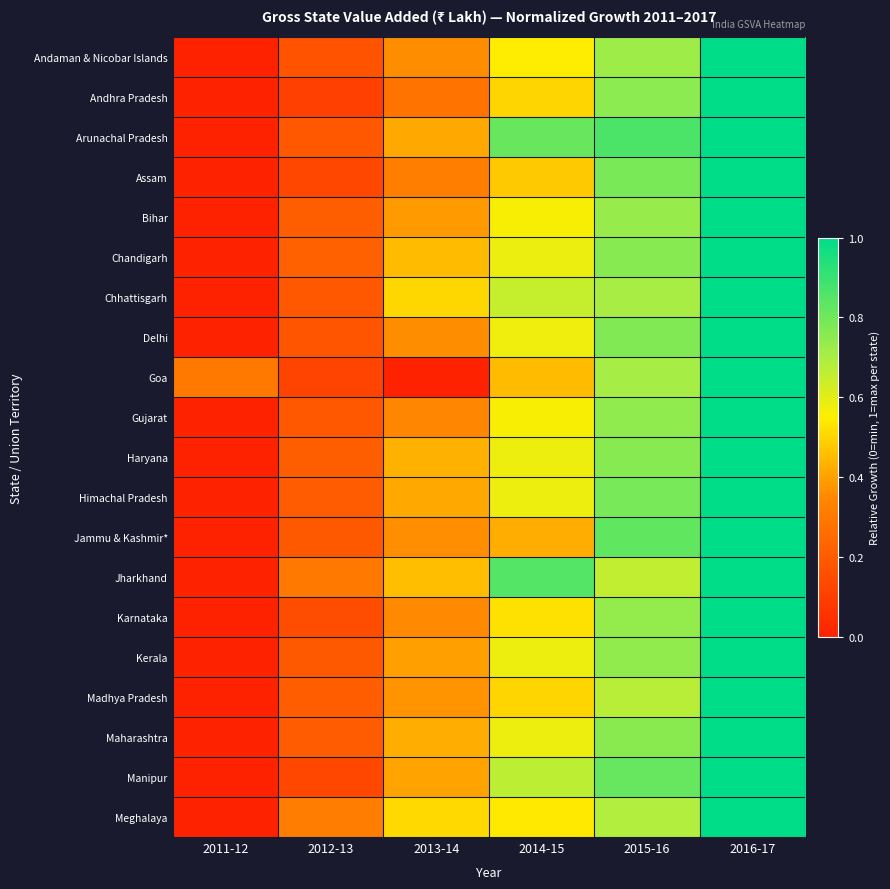

Reading left to right, extract all data points from this chart.

Andaman & Nicobar Islands: 2011-12=0.0	2012-13=0.2	2013-14=0.4	2014-15=0.5	2015-16=0.7	2016-17=1.0
Andhra Pradesh: 2011-12=0.0	2012-13=0.1	2013-14=0.3	2014-15=0.5	2015-16=0.8	2016-17=1.0
Arunachal Pradesh: 2011-12=0.0	2012-13=0.2	2013-14=0.4	2014-15=0.8	2015-16=0.9	2016-17=1.0
Assam: 2011-12=0.0	2012-13=0.1	2013-14=0.3	2014-15=0.5	2015-16=0.8	2016-17=1.0
Bihar: 2011-12=0.0	2012-13=0.2	2013-14=0.4	2014-15=0.6	2015-16=0.7	2016-17=1.0
Chandigarh: 2011-12=0.0	2012-13=0.2	2013-14=0.5	2014-15=0.6	2015-16=0.8	2016-17=1.0
Chhattisgarh: 2011-12=0.0	2012-13=0.2	2013-14=0.5	2014-15=0.7	2015-16=0.7	2016-17=1.0
Delhi: 2011-12=0.0	2012-13=0.2	2013-14=0.4	2014-15=0.6	2015-16=0.8	2016-17=1.0
Goa: 2011-12=0.3	2012-13=0.1	2013-14=0.0	2014-15=0.5	2015-16=0.7	2016-17=1.0
Gujarat: 2011-12=0.0	2012-13=0.2	2013-14=0.3	2014-15=0.6	2015-16=0.7	2016-17=1.0
Haryana: 2011-12=0.0	2012-13=0.2	2013-14=0.4	2014-15=0.6	2015-16=0.8	2016-17=1.0
Himachal Pradesh: 2011-12=0.0	2012-13=0.2	2013-14=0.4	2014-15=0.6	2015-16=0.8	2016-17=1.0
Jammu & Kashmir*: 2011-12=0.0	2012-13=0.2	2013-14=0.4	2014-15=0.4	2015-16=0.8	2016-17=1.0
Jharkhand: 2011-12=0.0	2012-13=0.3	2013-14=0.5	2014-15=0.8	2015-16=0.7	2016-17=1.0
Karnataka: 2011-12=0.0	2012-13=0.1	2013-14=0.4	2014-15=0.5	2015-16=0.7	2016-17=1.0
Kerala: 2011-12=0.0	2012-13=0.2	2013-14=0.4	2014-15=0.6	2015-16=0.7	2016-17=1.0
Madhya Pradesh: 2011-12=0.0	2012-13=0.2	2013-14=0.4	2014-15=0.5	2015-16=0.7	2016-17=1.0
Maharashtra: 2011-12=0.0	2012-13=0.2	2013-14=0.4	2014-15=0.6	2015-16=0.8	2016-17=1.0
Manipur: 2011-12=0.0	2012-13=0.1	2013-14=0.4	2014-15=0.7	2015-16=0.8	2016-17=1.0
Meghalaya: 2011-12=0.0	2012-13=0.3	2013-14=0.5	2014-15=0.5	2015-16=0.7	2016-17=1.0